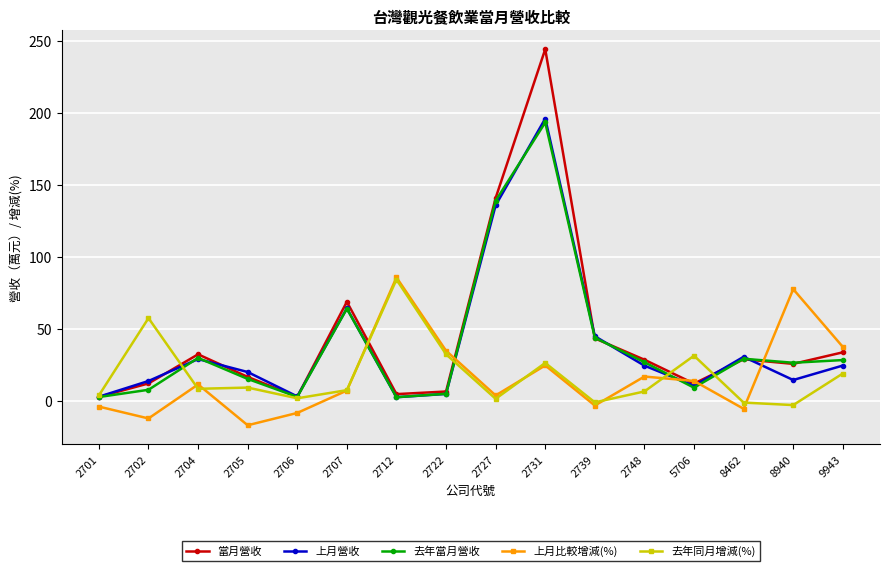

What is the value of the 當月營收 point at the 8th from the left?

6.5